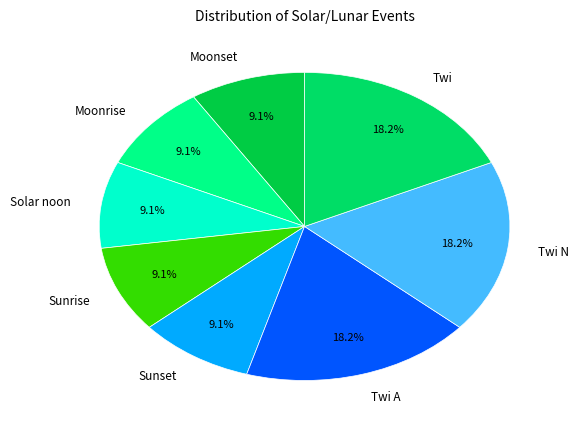

Does any single category account for the majority?

No